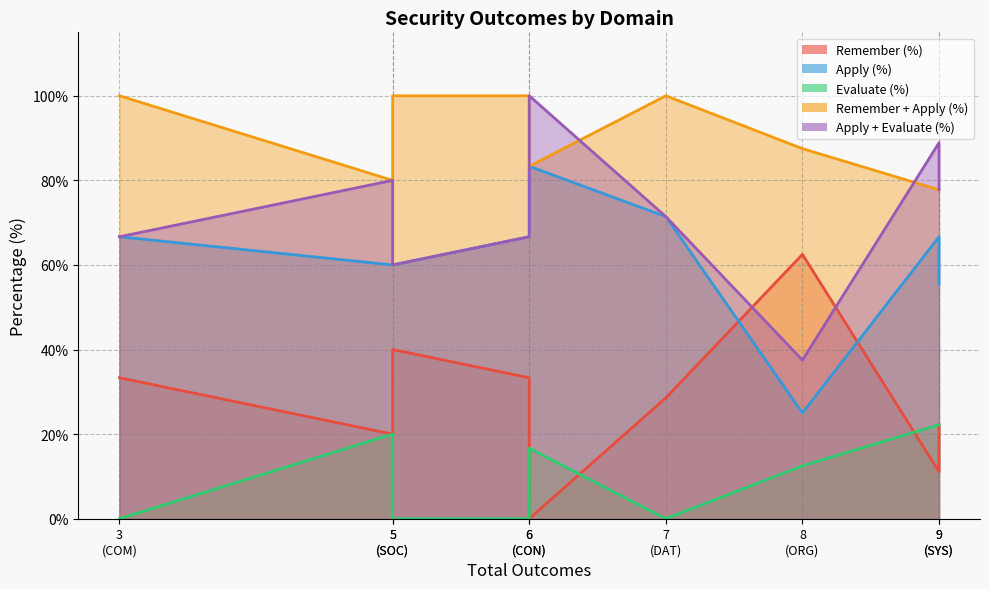

After their last crossing, which series has the higher values: Remember (%) or Apply (%)?

Apply (%)